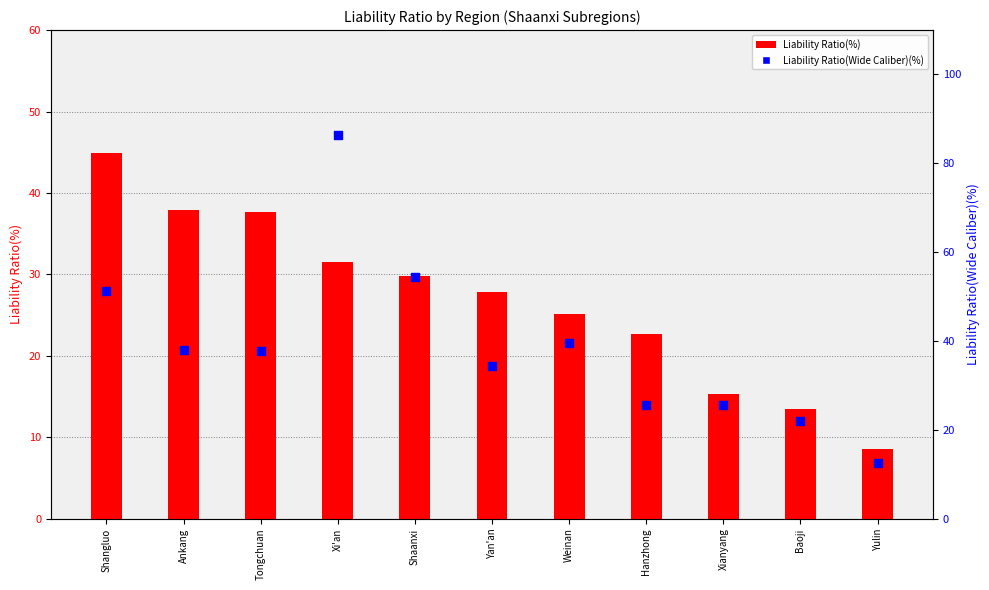

Which series has the largest Y range (max minus min)?

Liability Ratio(Wide Caliber)(%)